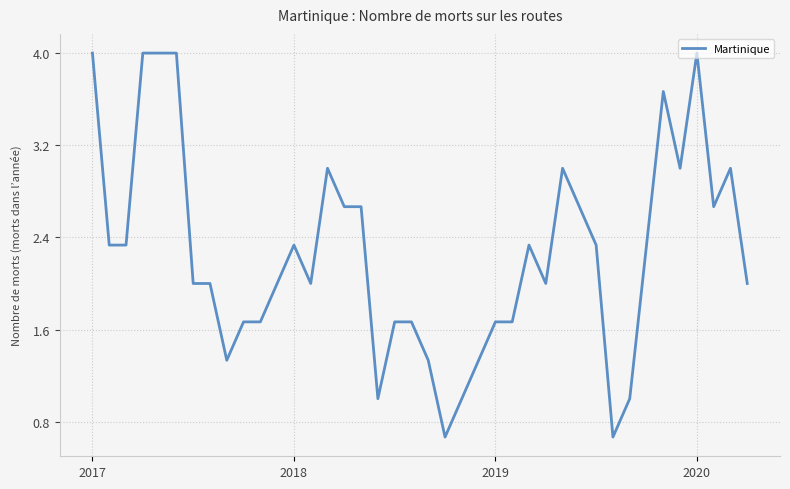

What is the smallest value displayed?

0.7